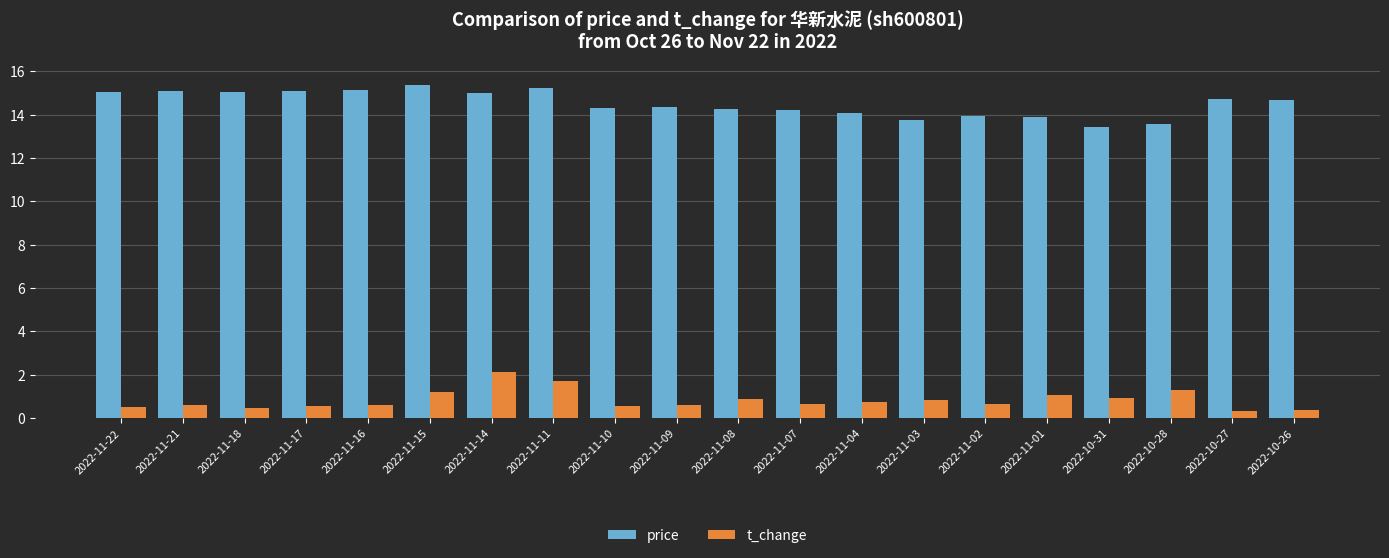

At 2022-10-28, list the series in order from largest to smallest.

price, t_change